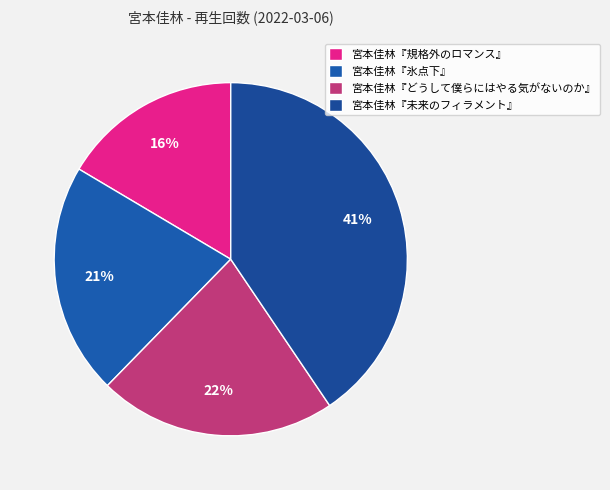

To the nearest percent, what is the average slice percentage?

25%